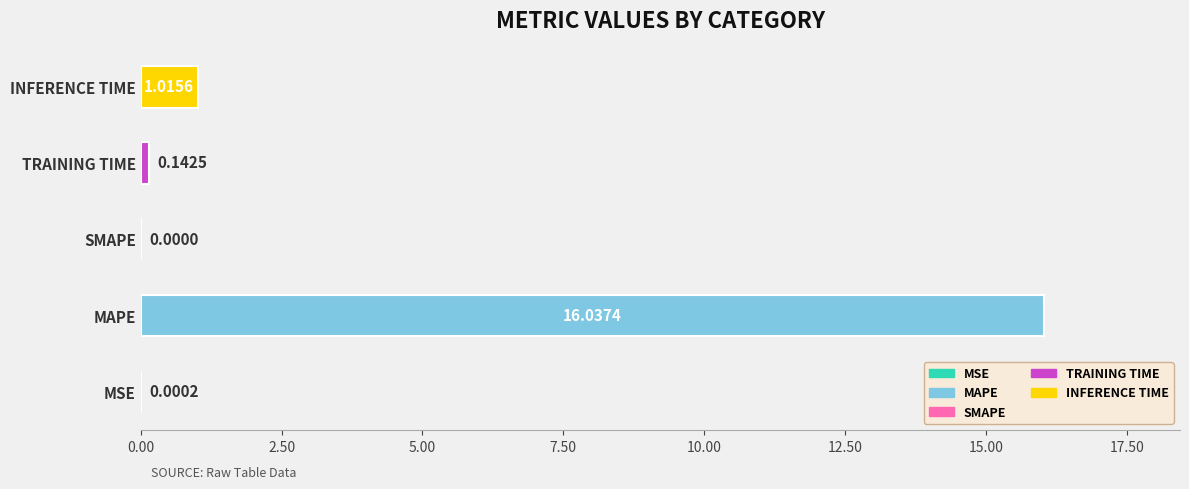

What is the change in value from MSE to MAPE?

+16.0